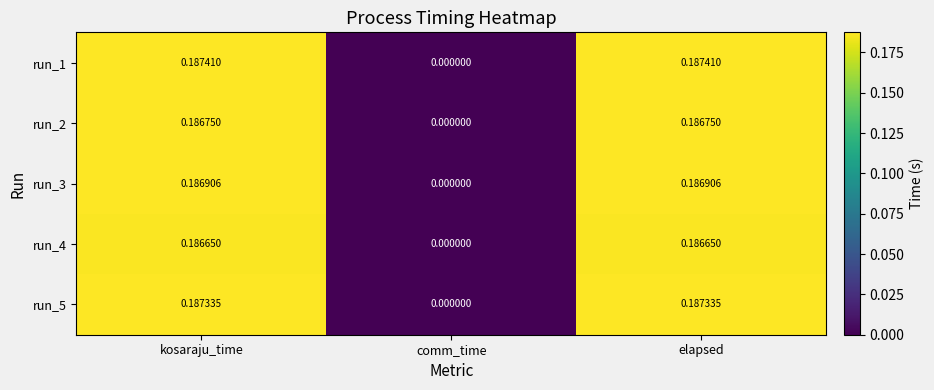

Is the value of run_1 at kosaraju_time greater than the value of run_2 at elapsed?

Yes